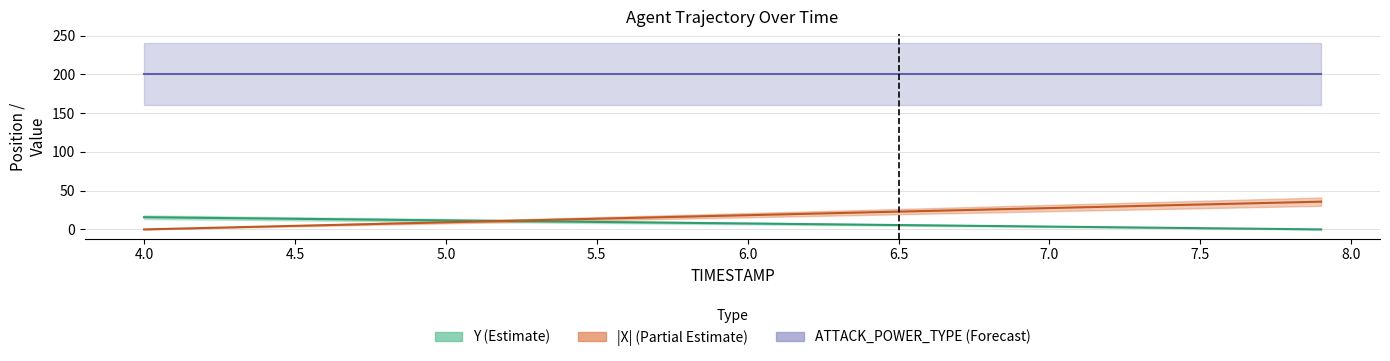

How many values in X are above zero?

39